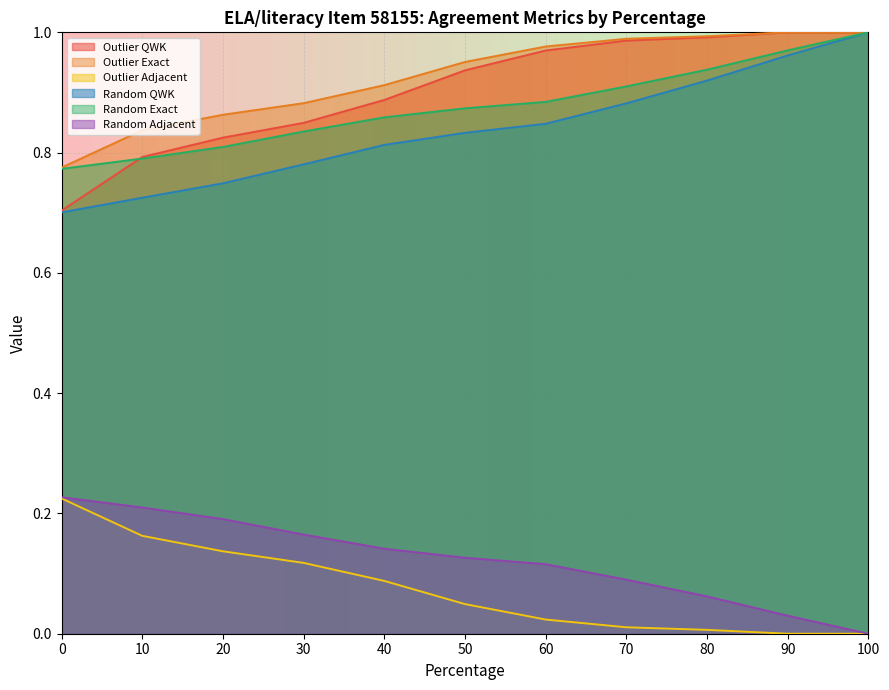

Between 20 and 60, which series saw the biggest shift?

Outlier QWK